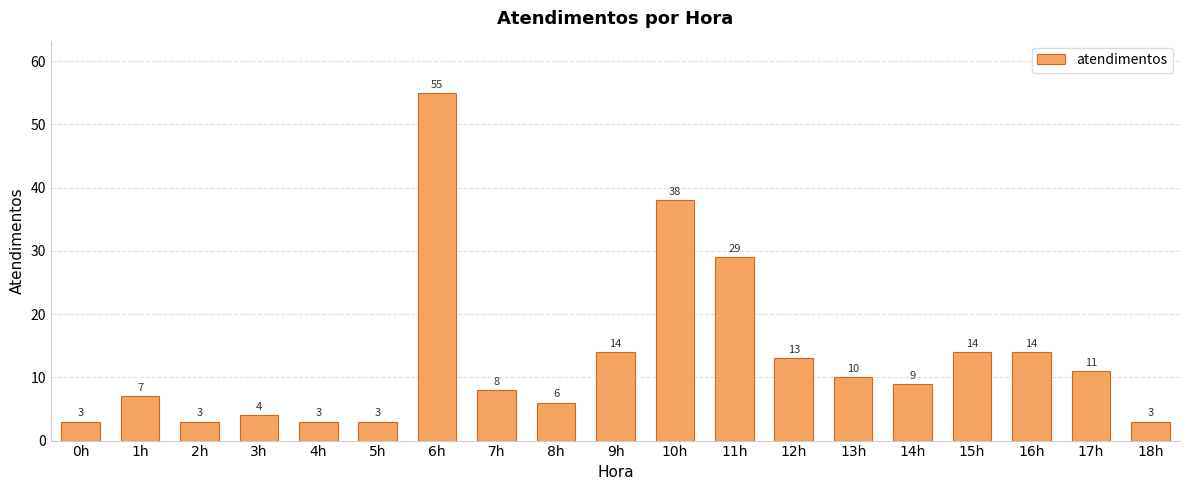

What is the greatest value displayed?

55